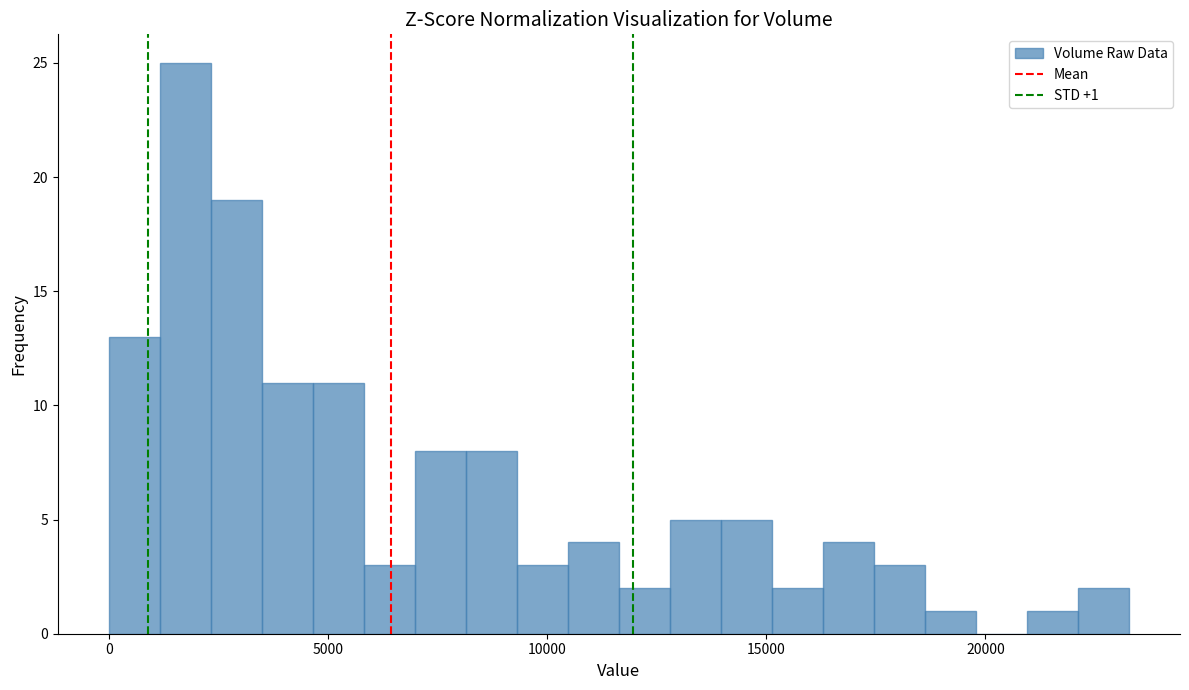

Around what value on the x-axis is the tallest bar? Give the approximate position of its centre, as read against the axis.

1500